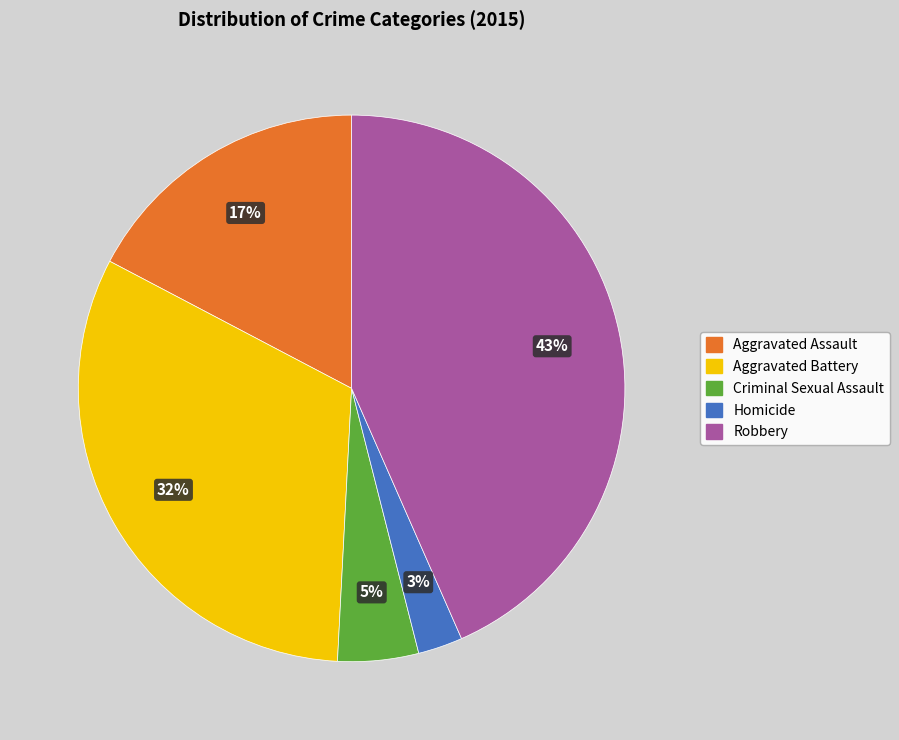

The Criminal Sexual Assault slice represents 5% of the pie. True or false?

True